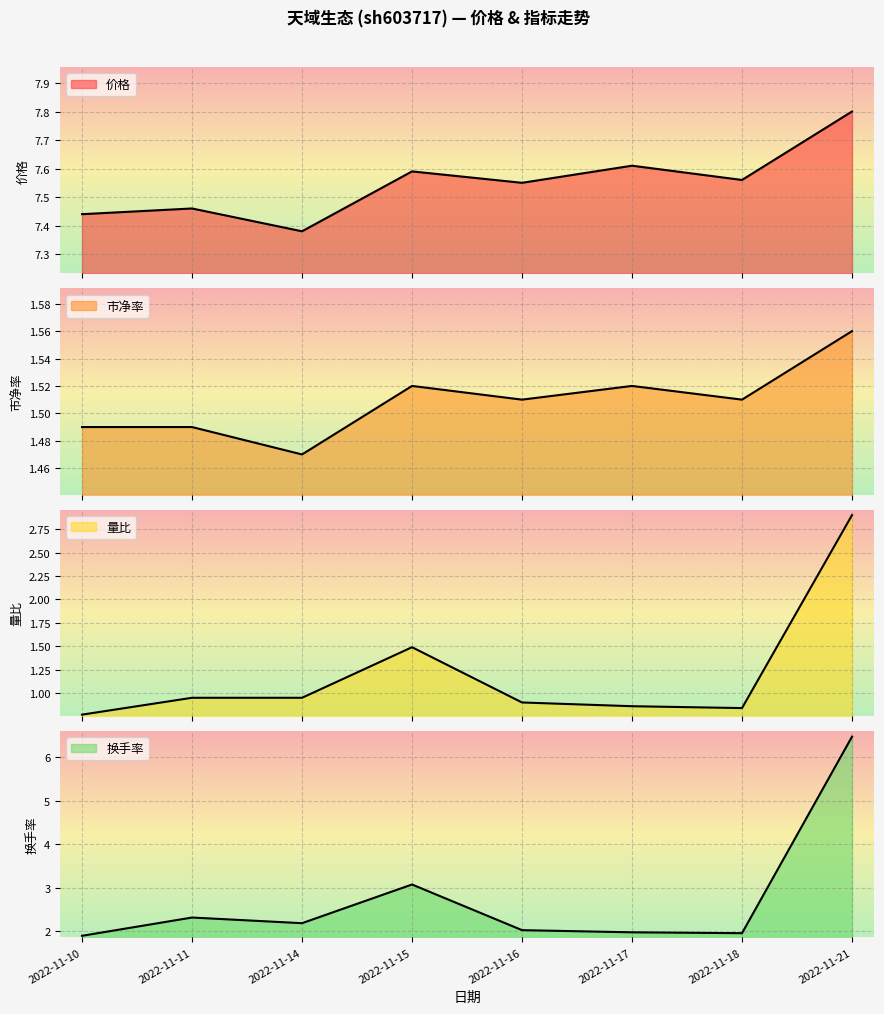

How many categories are shown in the chart?

8